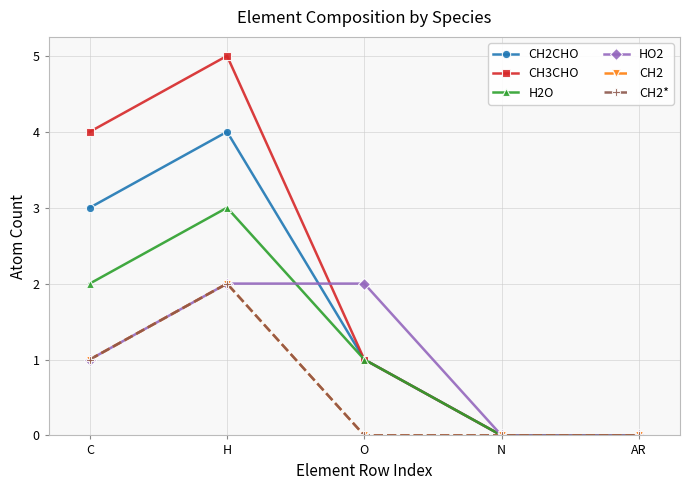

What is the total value across all series at C?

12